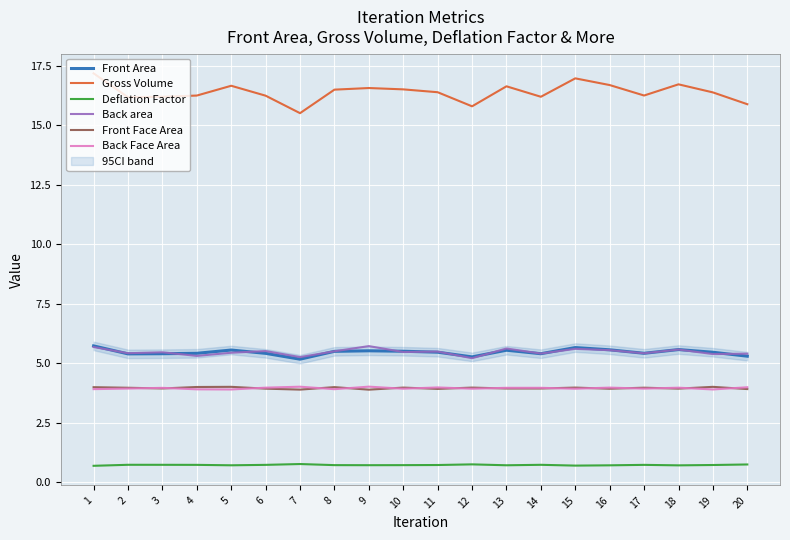

Reading right to left, extract all data points from this chart.

Front Area: 5.3	5.5	5.6	5.4	5.6	5.7	5.4	5.5	5.3	5.5	5.5	5.5	5.5	5.2	5.4	5.6	5.4	5.4	5.4	5.7
Gross Volume: 15.9	16.4	16.7	16.2	16.7	17.0	16.2	16.6	15.8	16.4	16.5	16.6	16.5	15.5	16.2	16.7	16.2	16.2	16.2	17.2
Deflation Factor: 0.7	0.7	0.7	0.7	0.7	0.7	0.7	0.7	0.7	0.7	0.7	0.7	0.7	0.8	0.7	0.7	0.7	0.7	0.7	0.7
Back area: 5.4	5.4	5.6	5.4	5.5	5.6	5.4	5.6	5.2	5.5	5.5	5.7	5.5	5.3	5.5	5.4	5.3	5.5	5.4	5.7
Front Face Area: 3.9	4.0	3.9	4.0	3.9	4.0	3.9	3.9	4.0	3.9	4.0	3.9	4.0	3.9	3.9	4.0	4.0	3.9	4.0	4.0
Back Face Area: 4.0	3.9	4.0	3.9	4.0	3.9	4.0	4.0	3.9	4.0	3.9	4.0	3.9	4.0	4.0	3.9	3.9	4.0	3.9	3.9